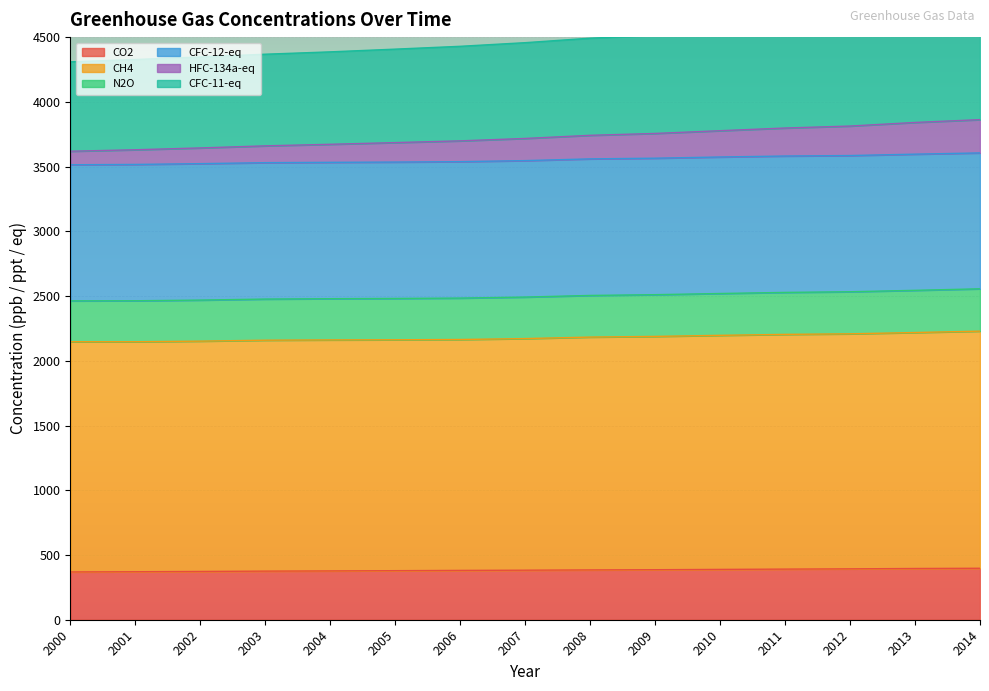

Where does the CH4 series first go above 2171?

2007